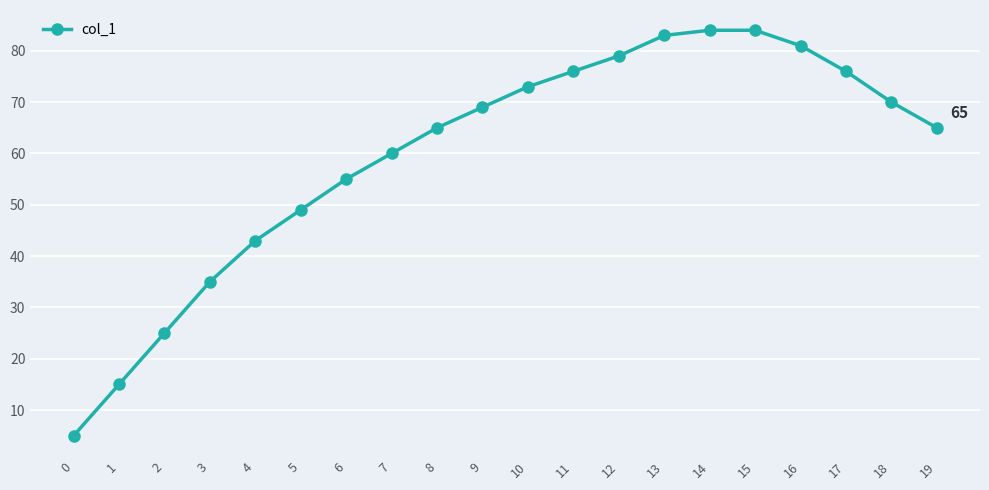

What is the ratio of the value at 18 to the value at 15?

0.8